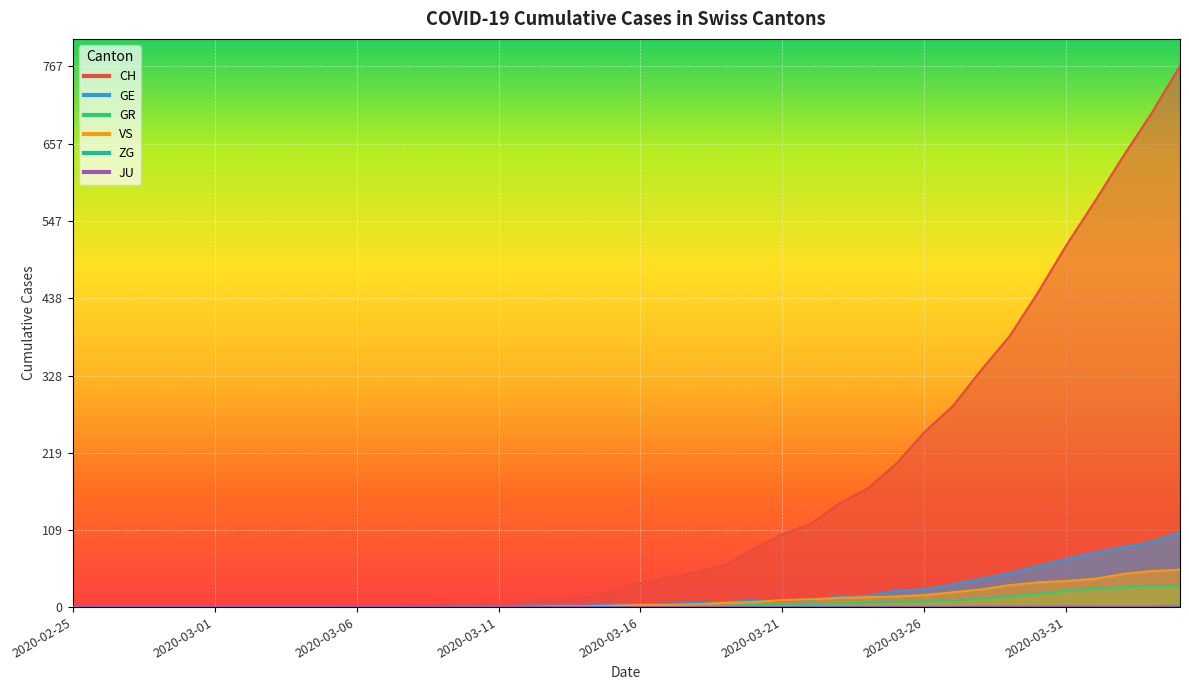

What is the label of the 4th point from the left?

2020-02-28